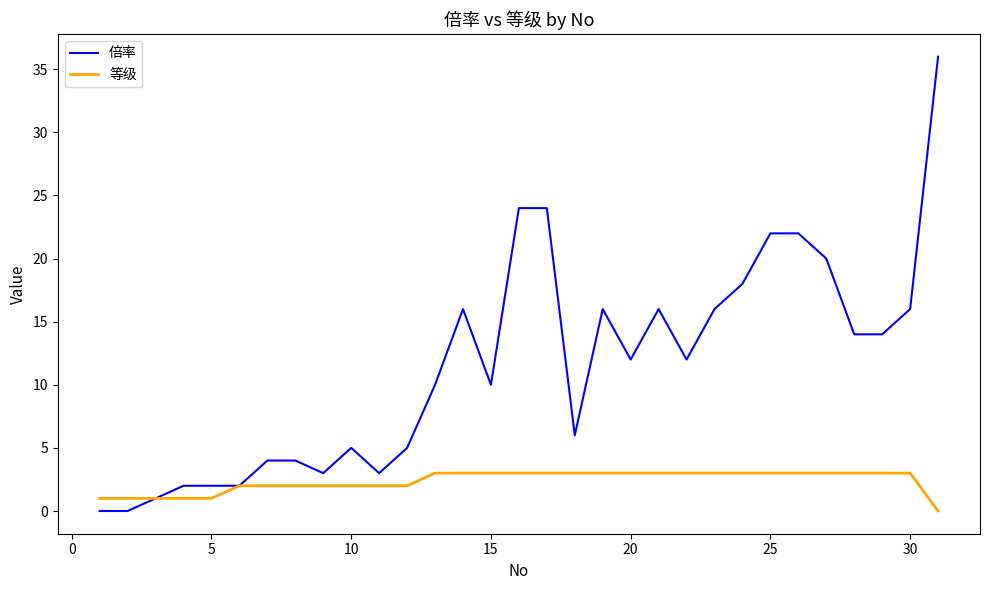

Rank the series by their maximum value, from lowest to highest.

等级, 倍率